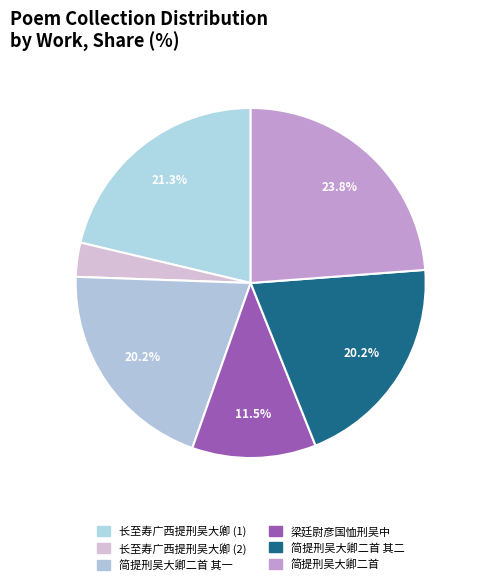

Combined, what portion of the pie is 简提刑吴大卿二首 其一 and 简提刑吴大卿二首 其二?

40.3%